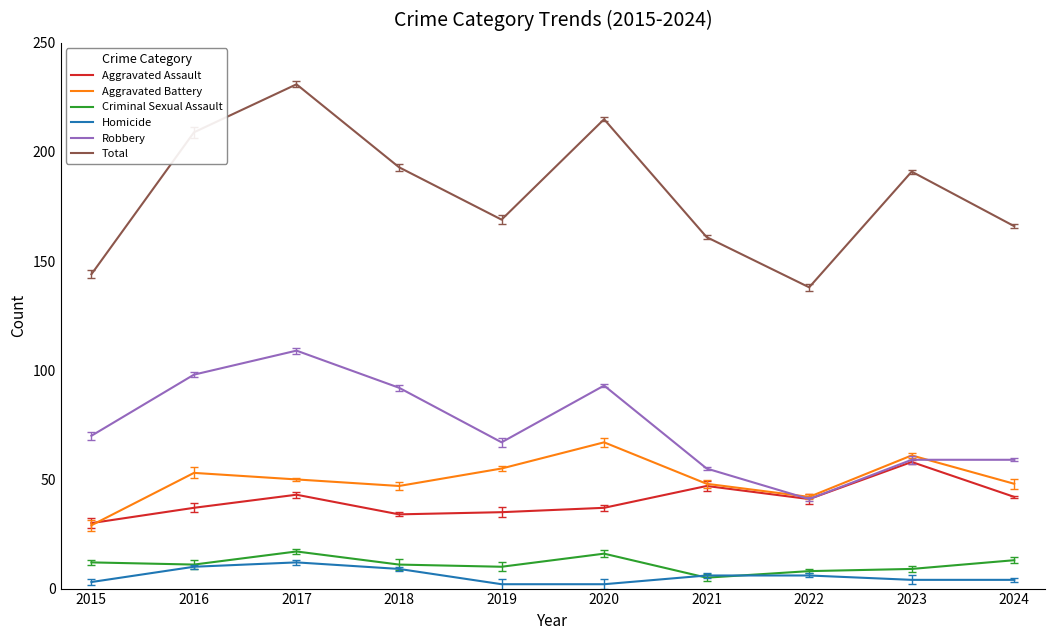

At how many categories does at least one series exceed 205?

3